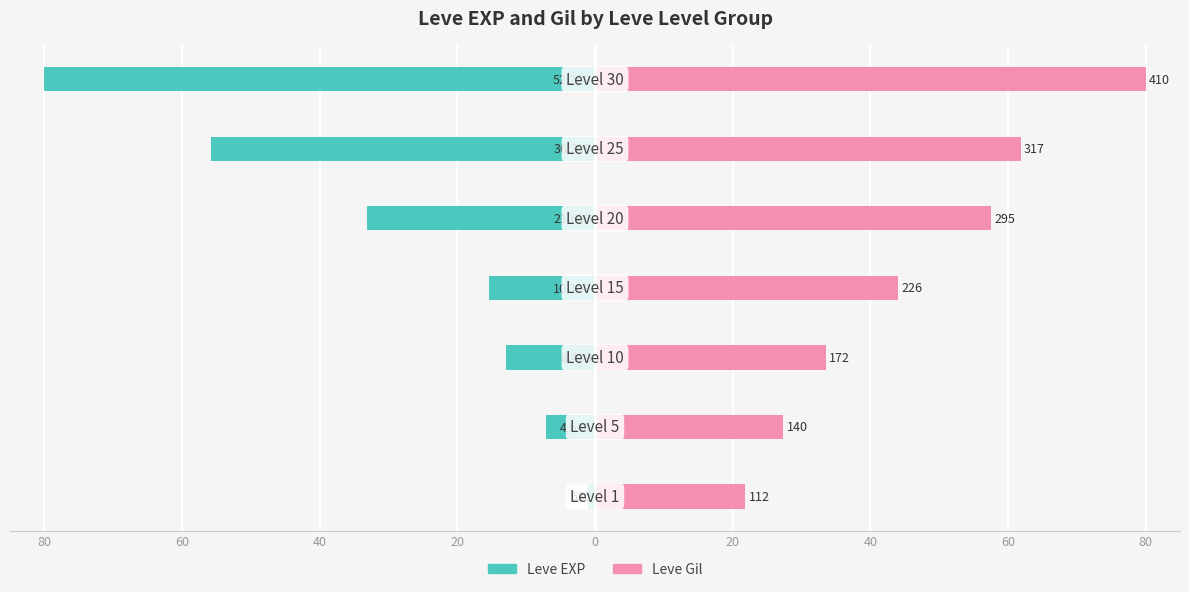

At how many categories does at least one series exceed -75?

7